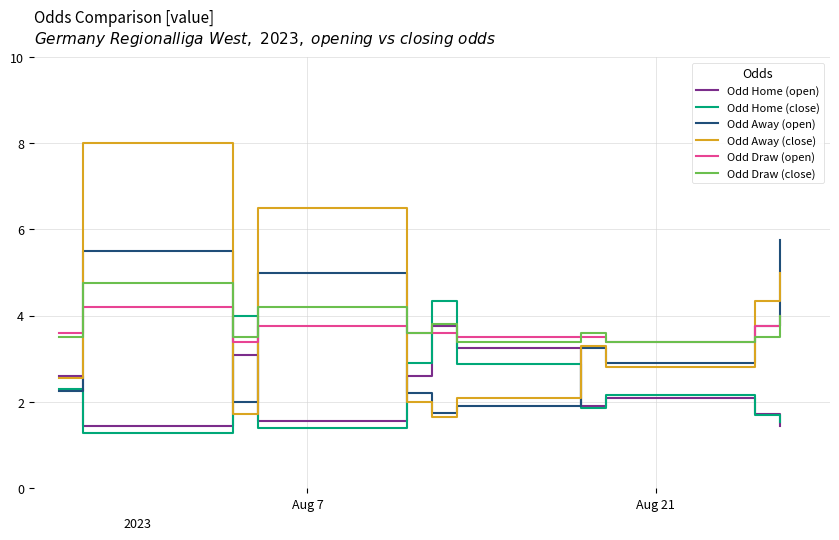

Which series has the widest spread of values?

Odd Away (close)